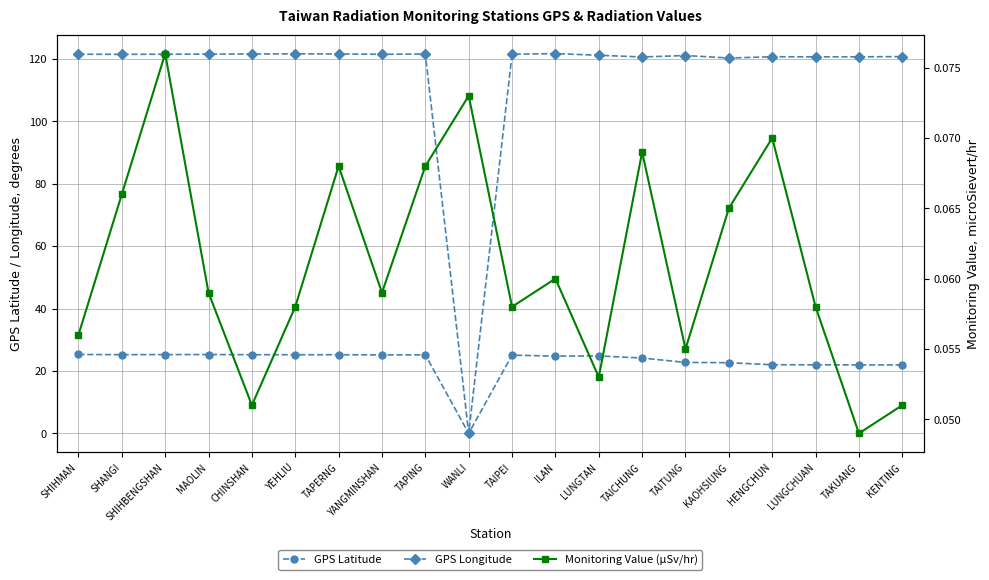

What is the difference between the highest and lowest values at TAITUNG?

121.1